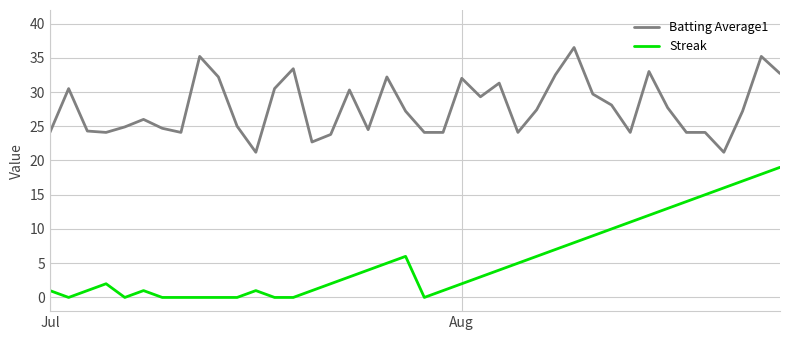

Which series has the largest total across all categories?

Batting Average1